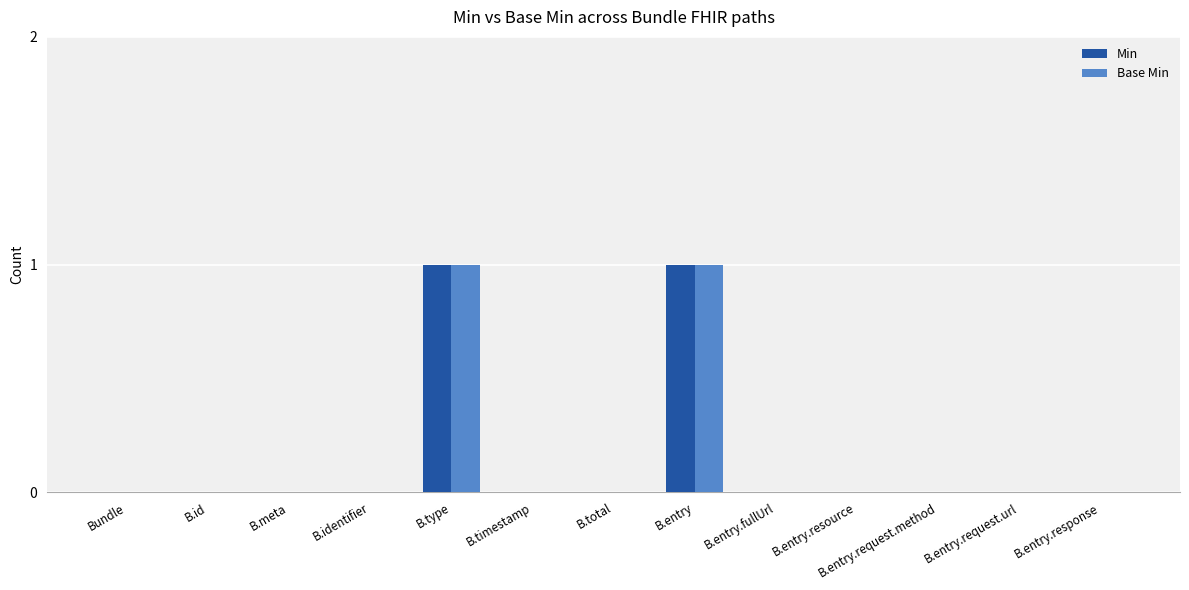

Is the value of Min at B.type greater than the value of Base Min at B.entry.response?

Yes